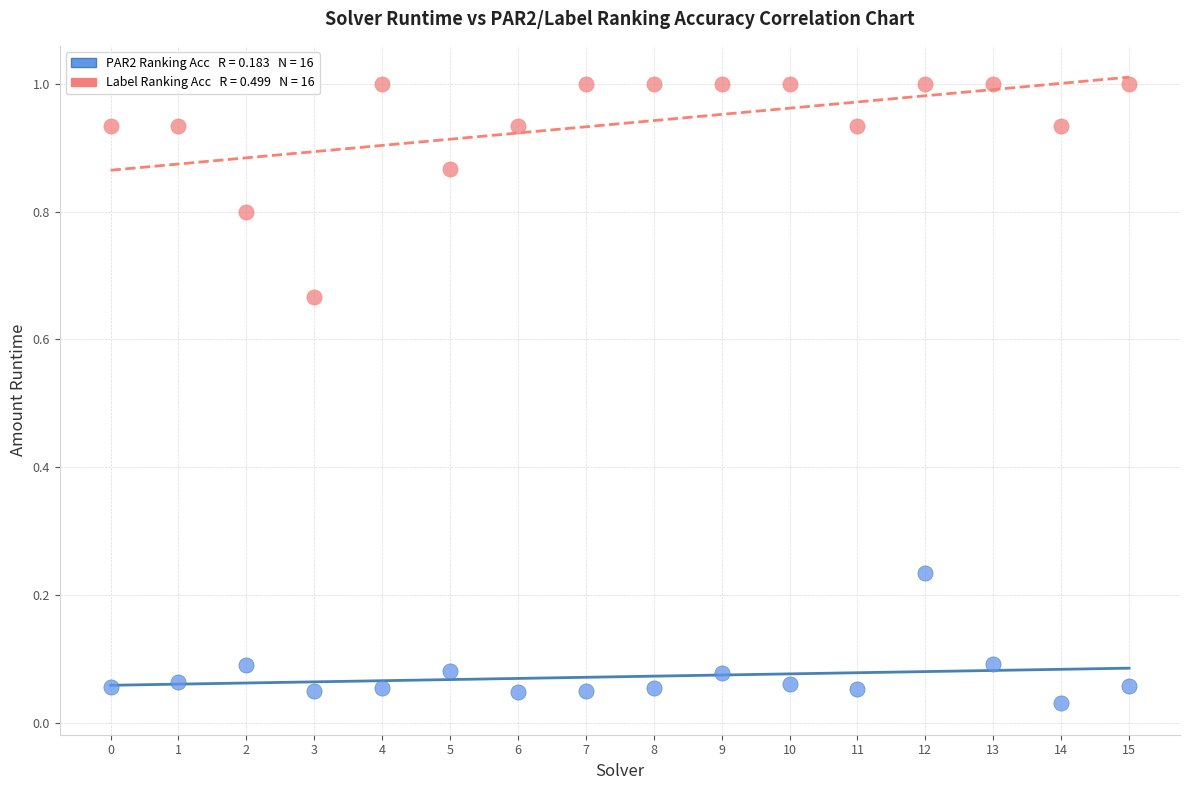

Across all data points, what is the range of Y values (max minus min)?

1.0